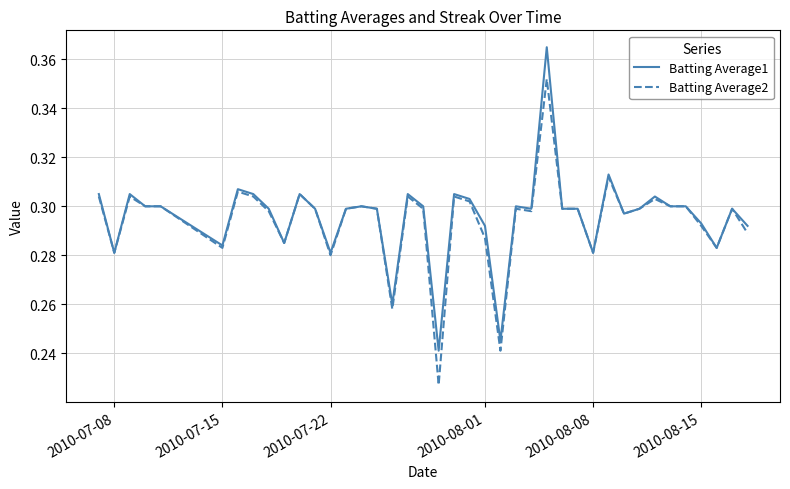

What are all the series names shown in the legend?

Batting Average1, Batting Average2